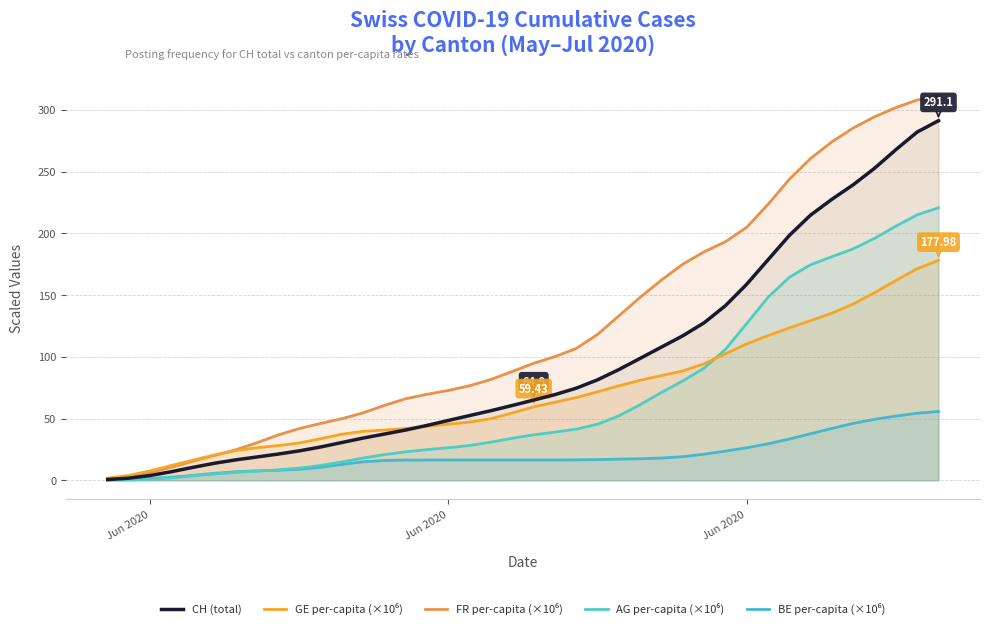

How many lines are shown in the chart?

5